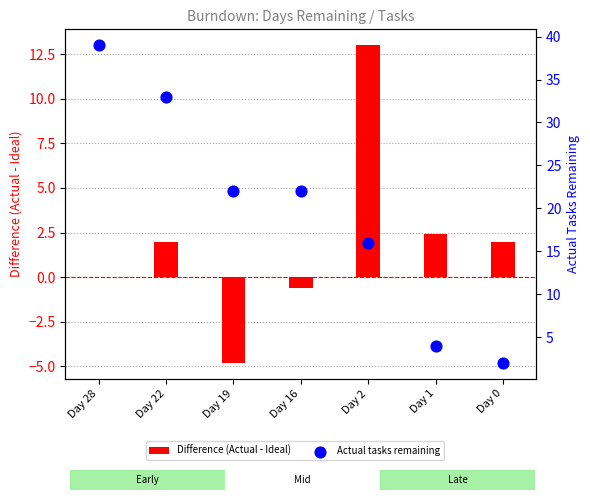

At which category is the sum across all series the highest?

Day 28